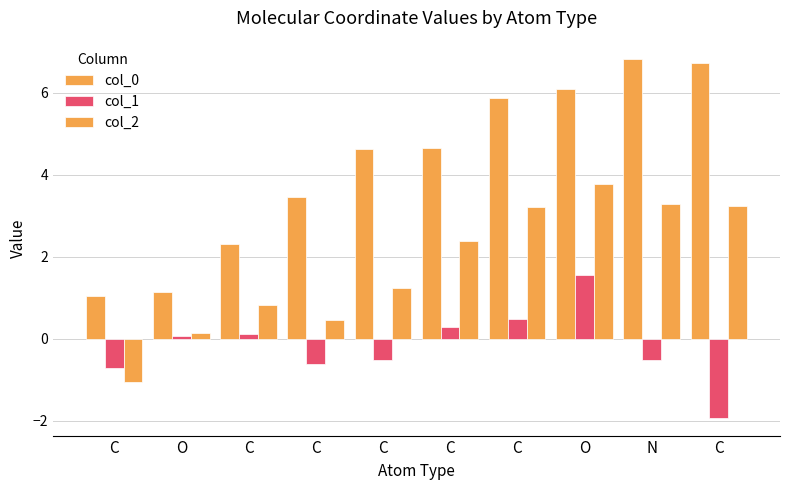

How many values in the col_0 series are below 4?

4